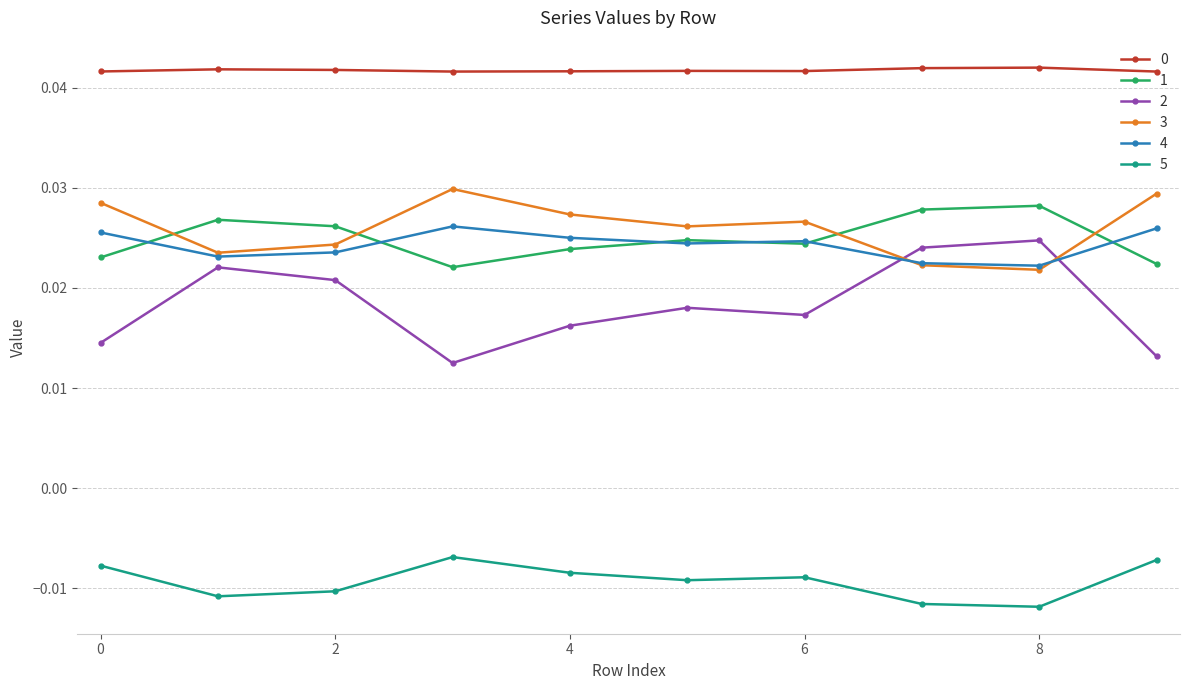

Which series ends up on top after the final intersection of 3 and 4?

3